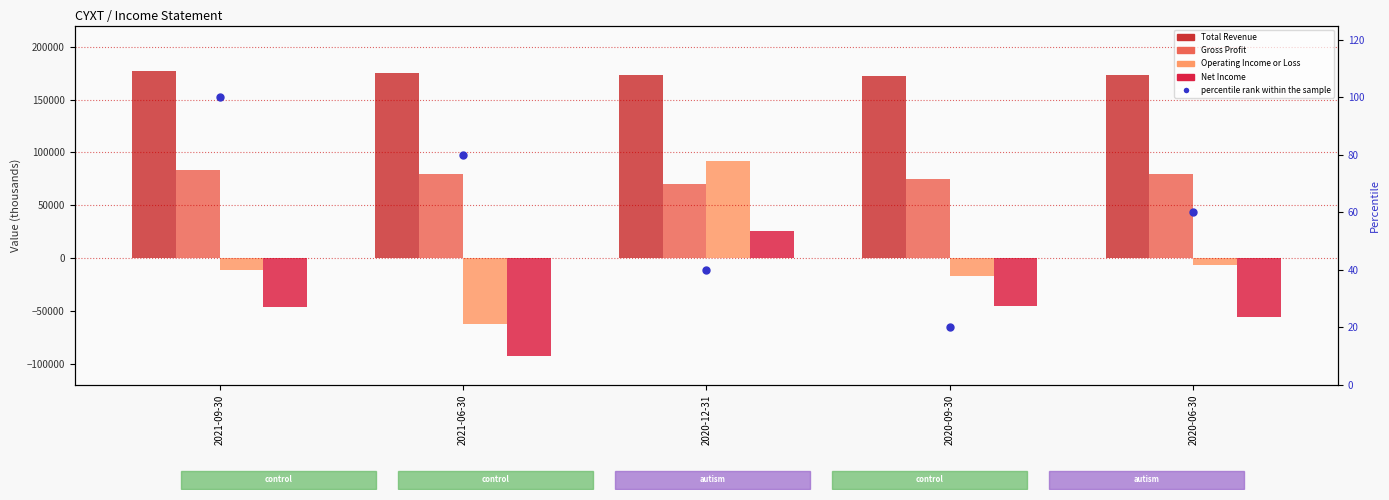

What is the value of the percentile rank within the sample bar at the 4th from the left?

20